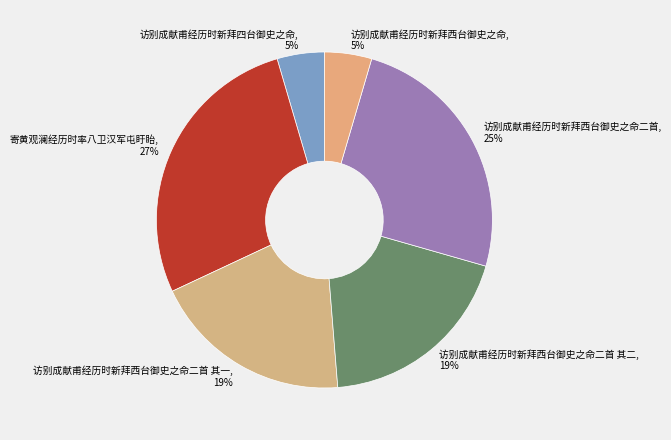

Does any single category account for the majority?

No